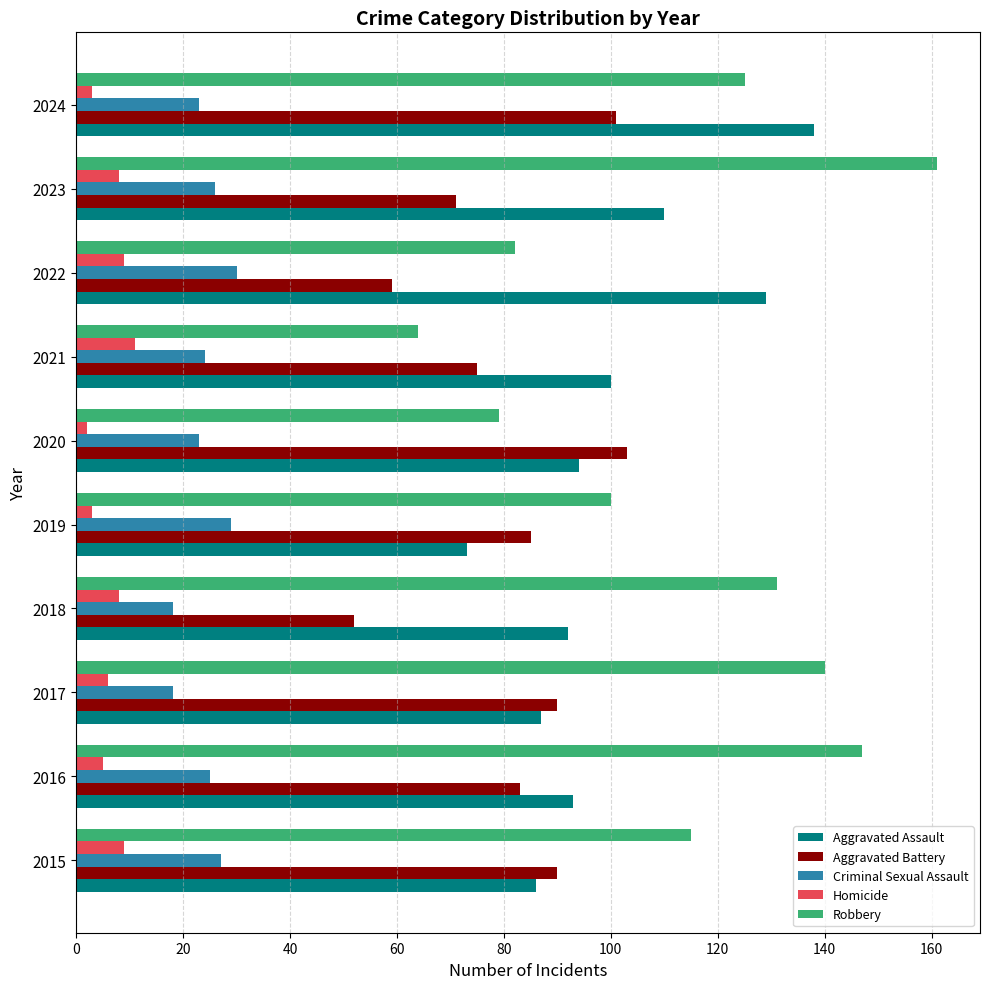

Read the Aggravated Battery value at 2015.

90